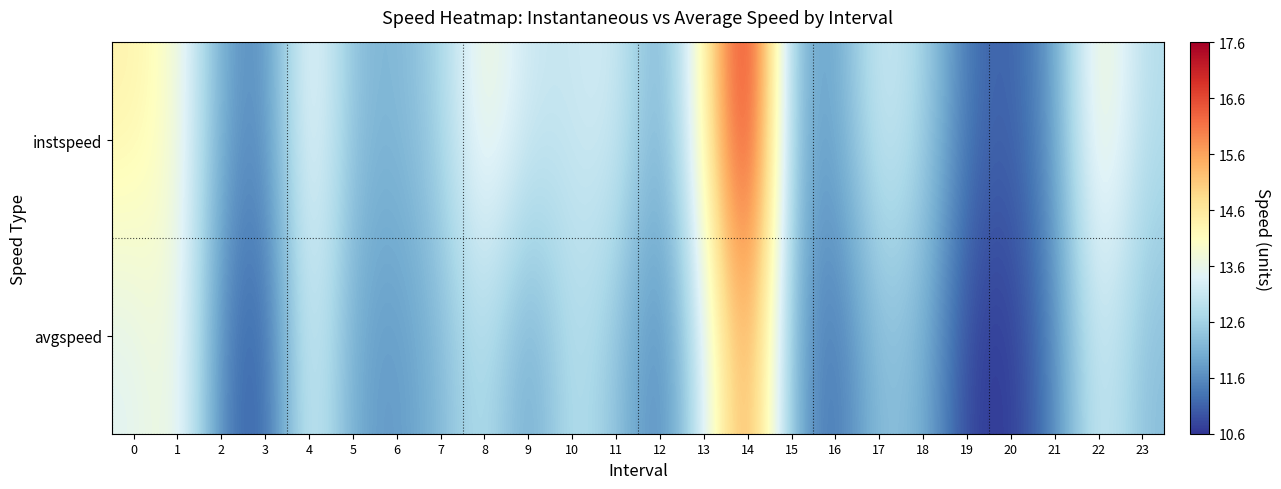

Which series has the widest spread of values?

instspeed